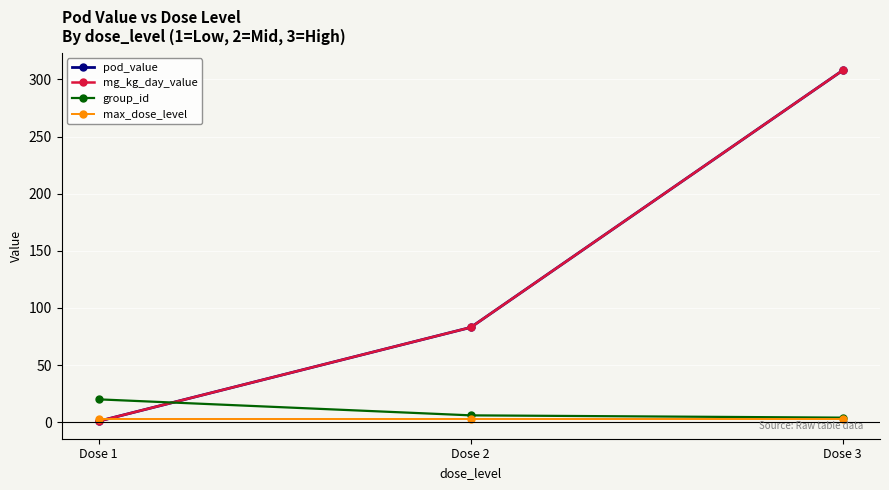

Is this an area chart (filled region under the line)?

No